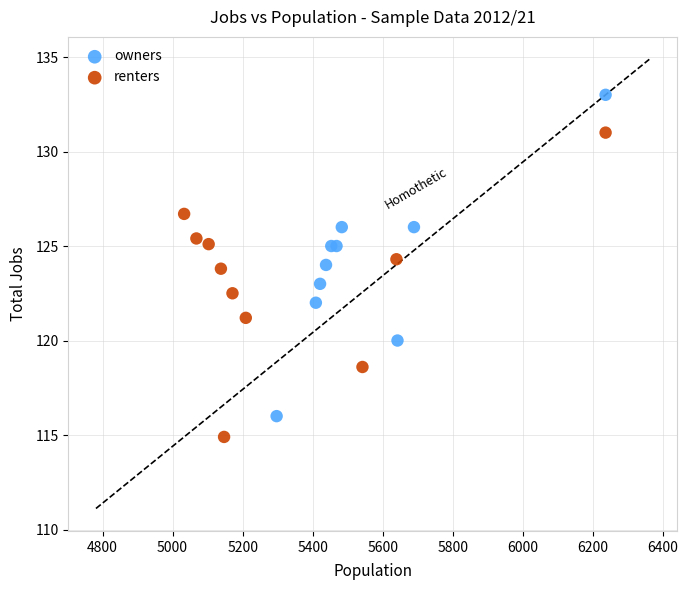

Which series reaches the minimum Y coordinate?

renters